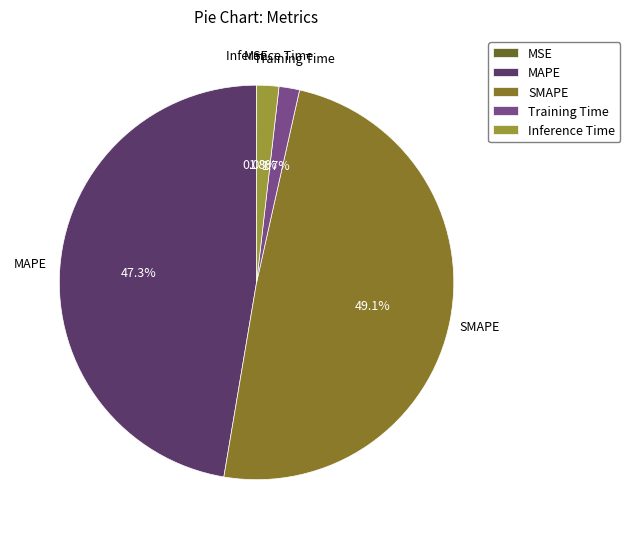

To the nearest percent, what portion does Inference Time represent?

2%